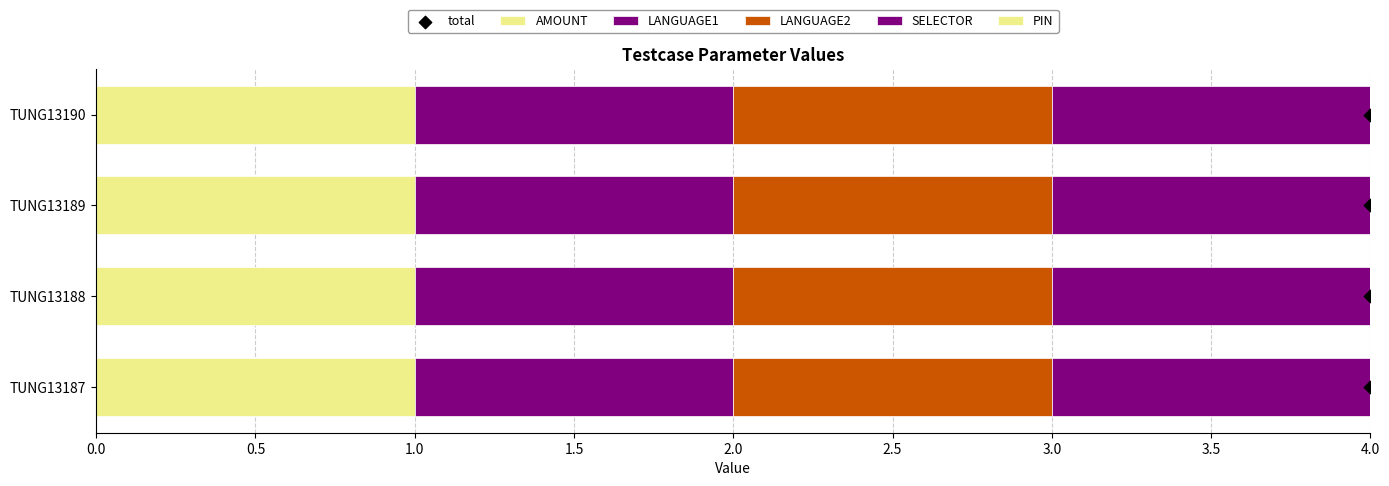

Is the value of SELECTOR at 0.5 greater than the value of total at 0.5?

No